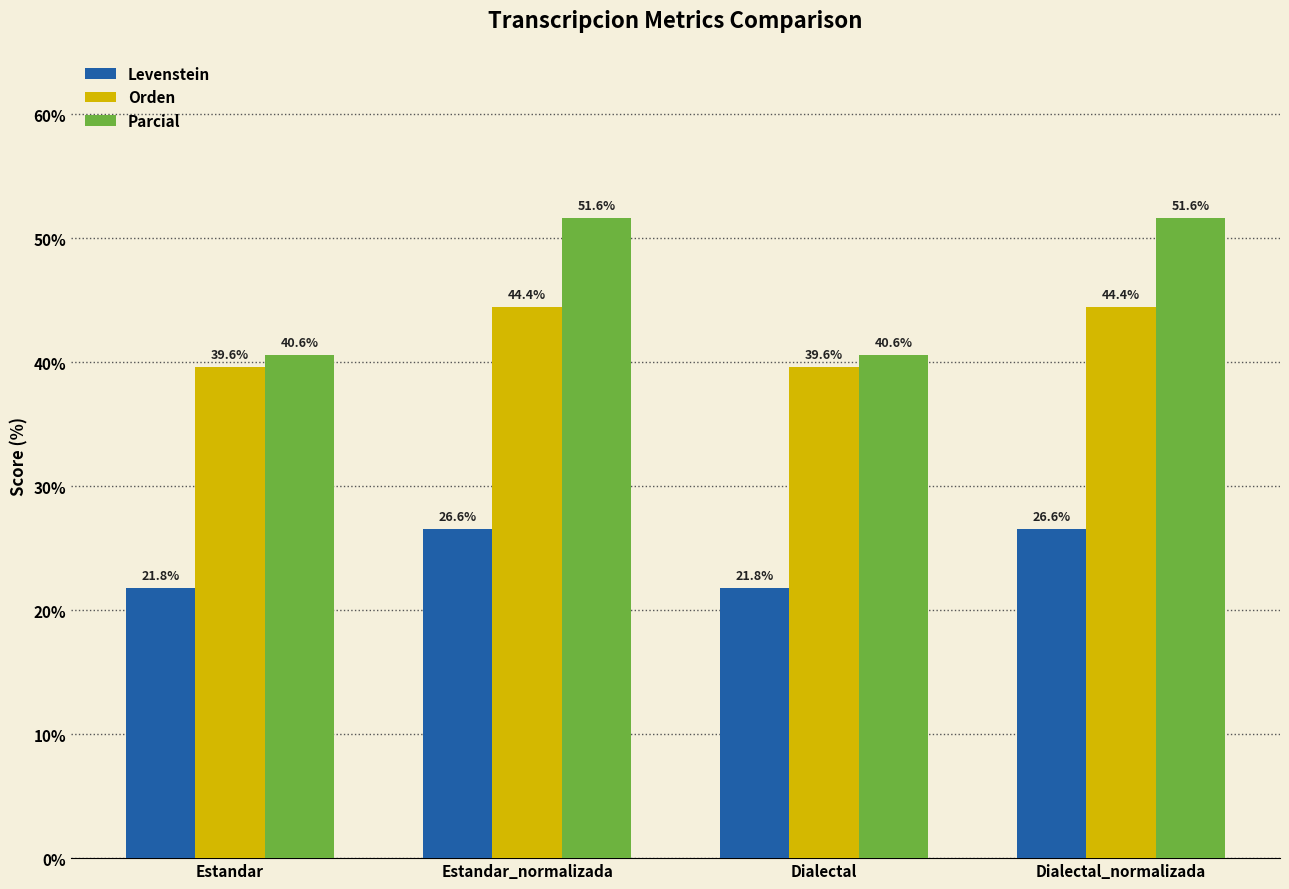

Is it true that Parcial equals 14.2 at Estandar?

False